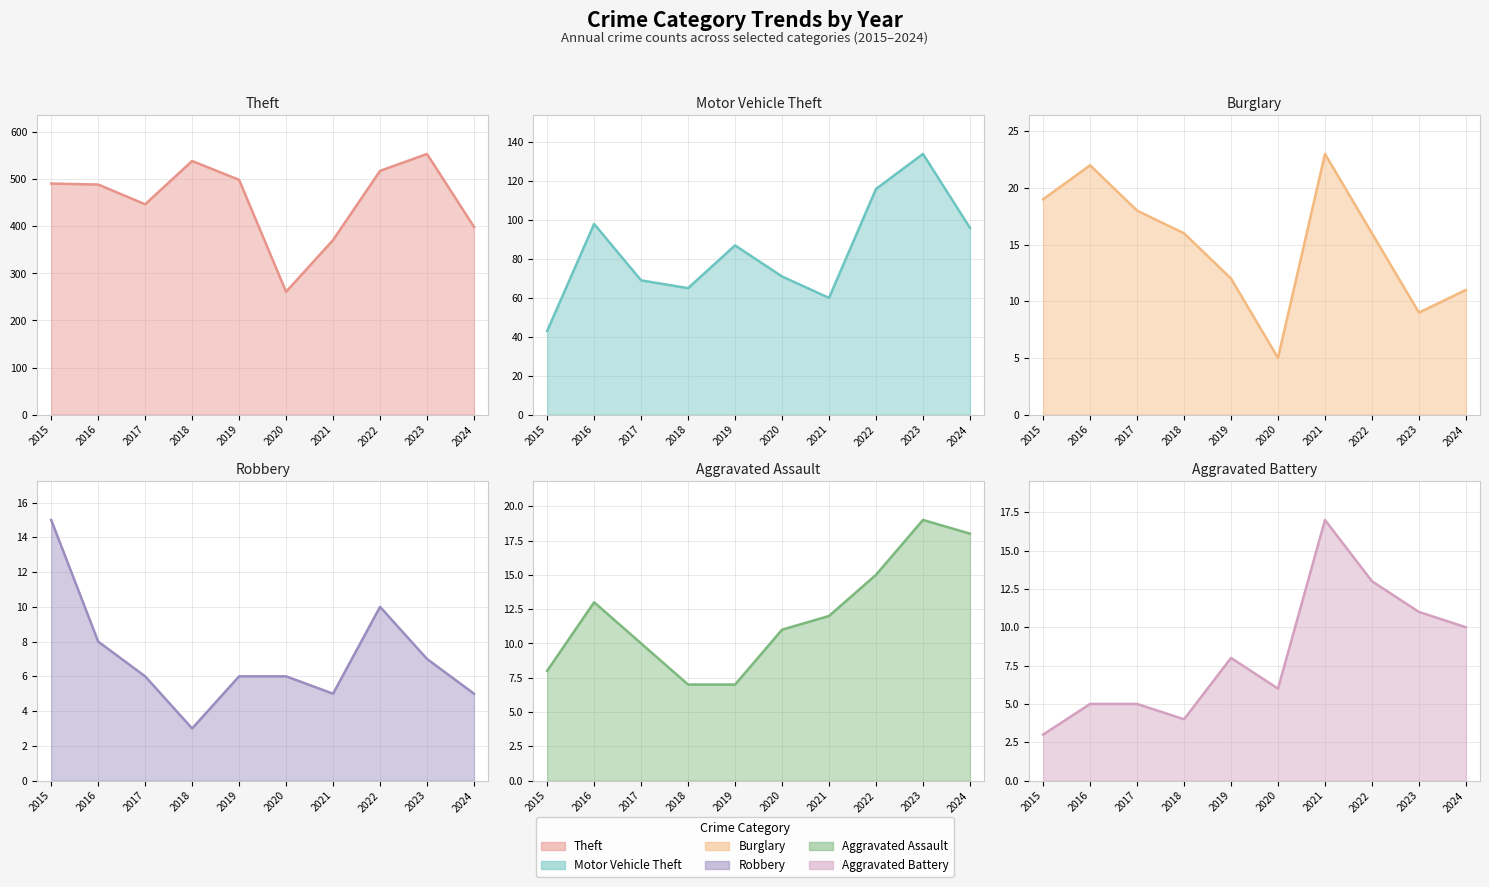

At how many categories does at least one series exceed 534?

2